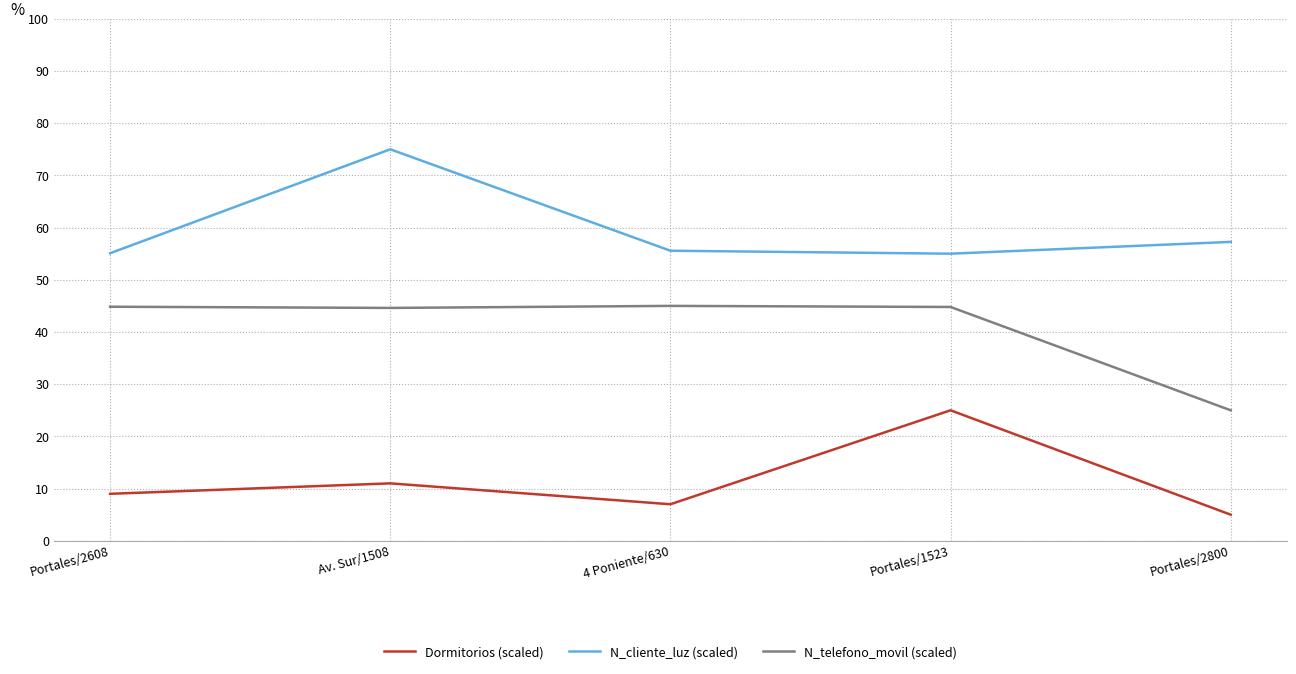

True or false: N_cliente_luz (scaled) and Dormitorios (scaled) cross at least once.

False